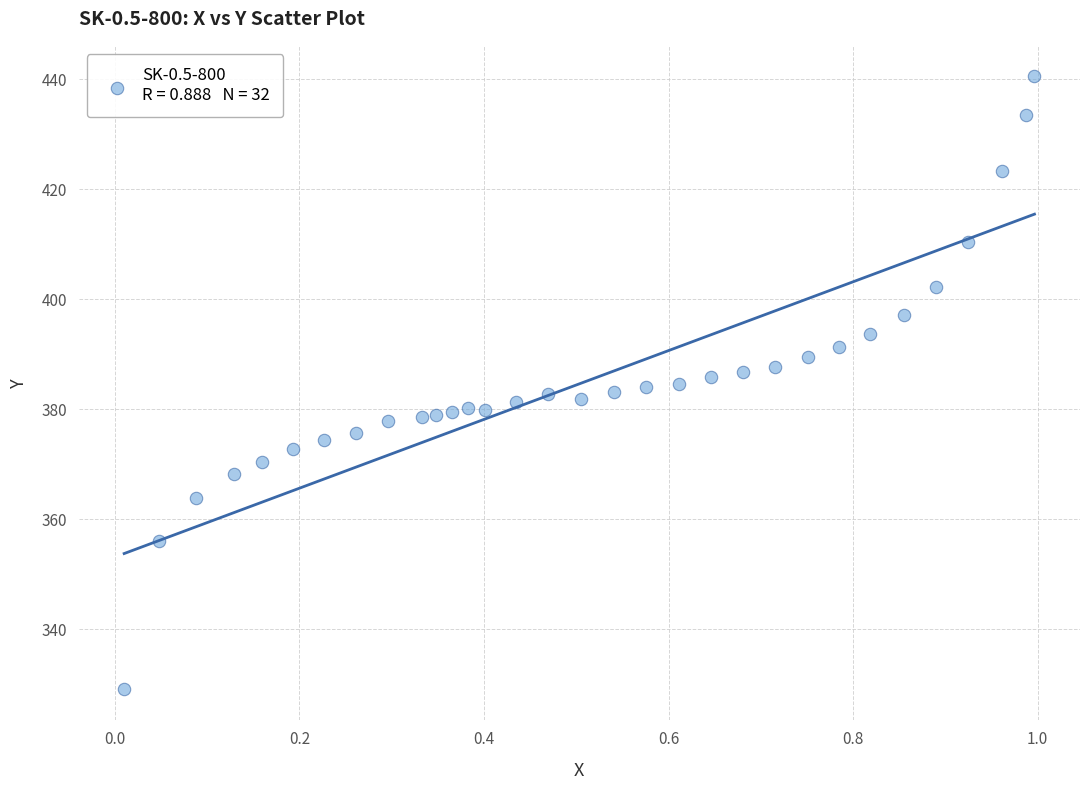

What is the range of X values (max minus min)?

1.0